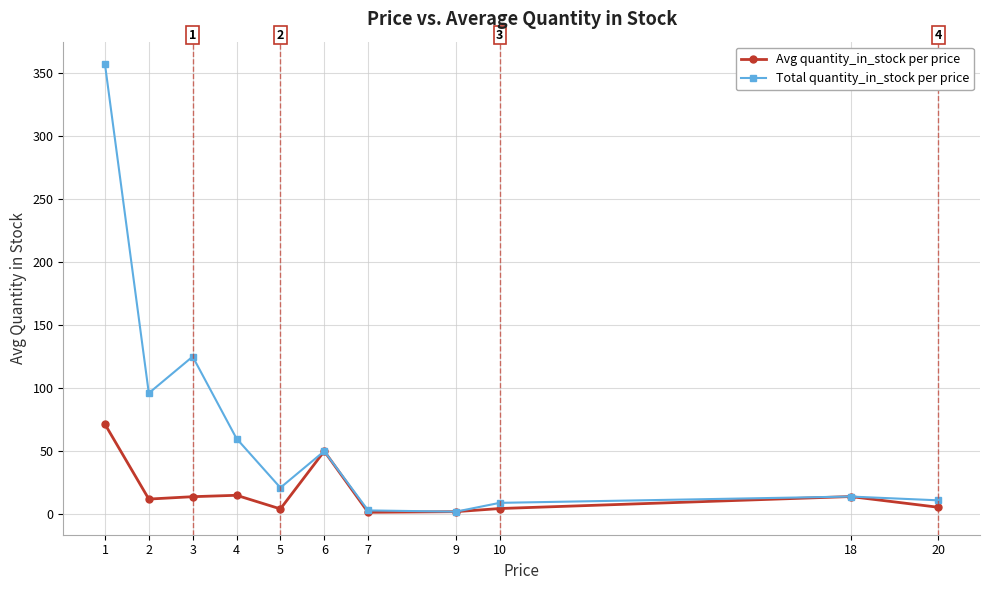

Rank the series by their maximum value, from highest to lowest.

Total quantity_in_stock per price, Avg quantity_in_stock per price